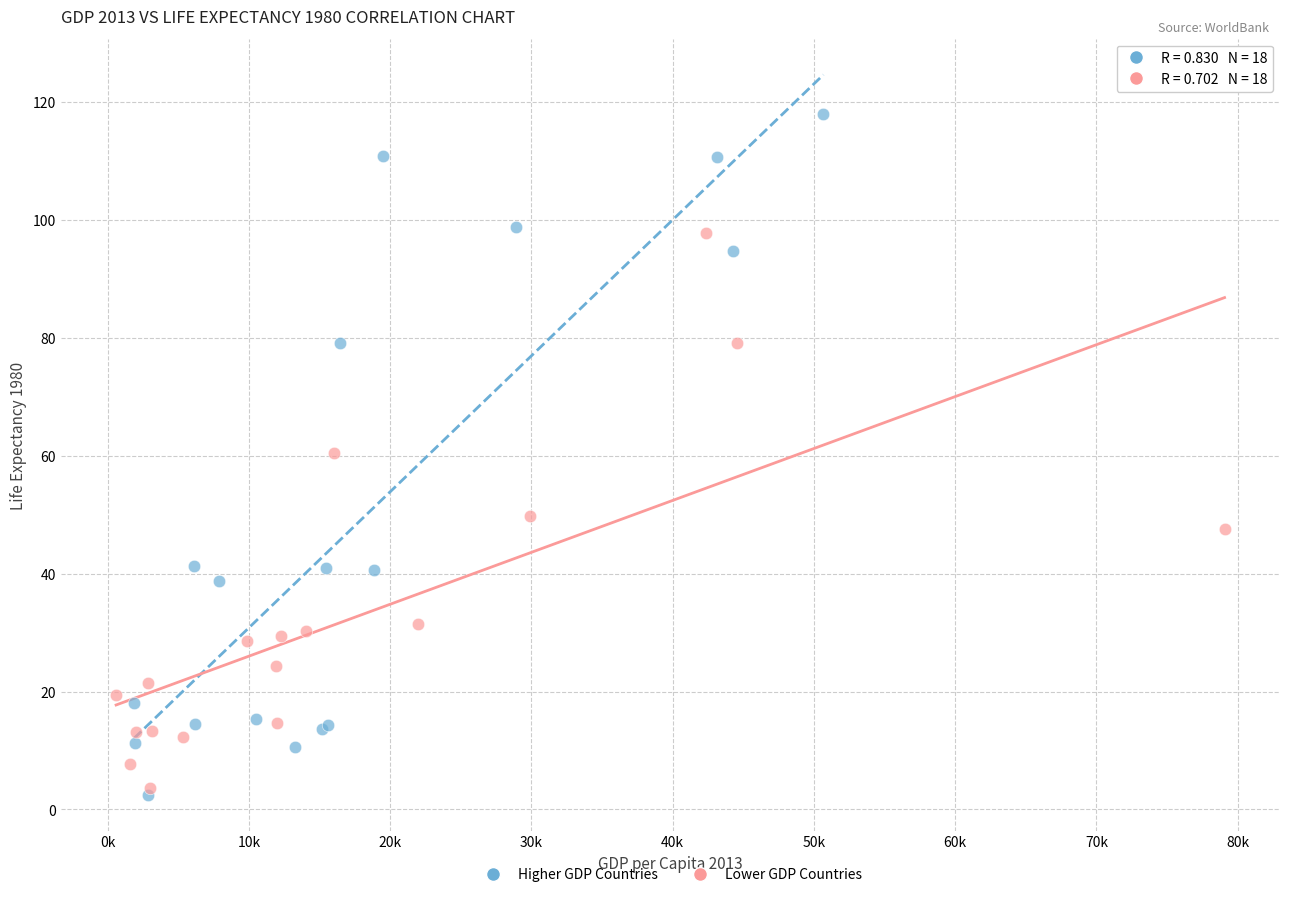

Which series has the widest spread of Y values?

Higher GDP Countries